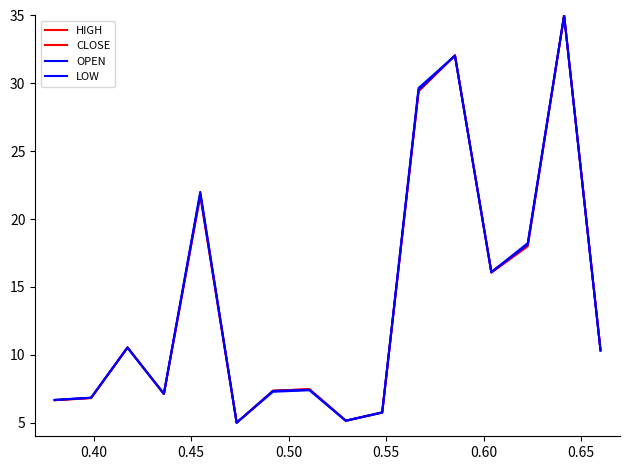

What is the difference between the second highest and second lowest values in the OPEN series?

26.9